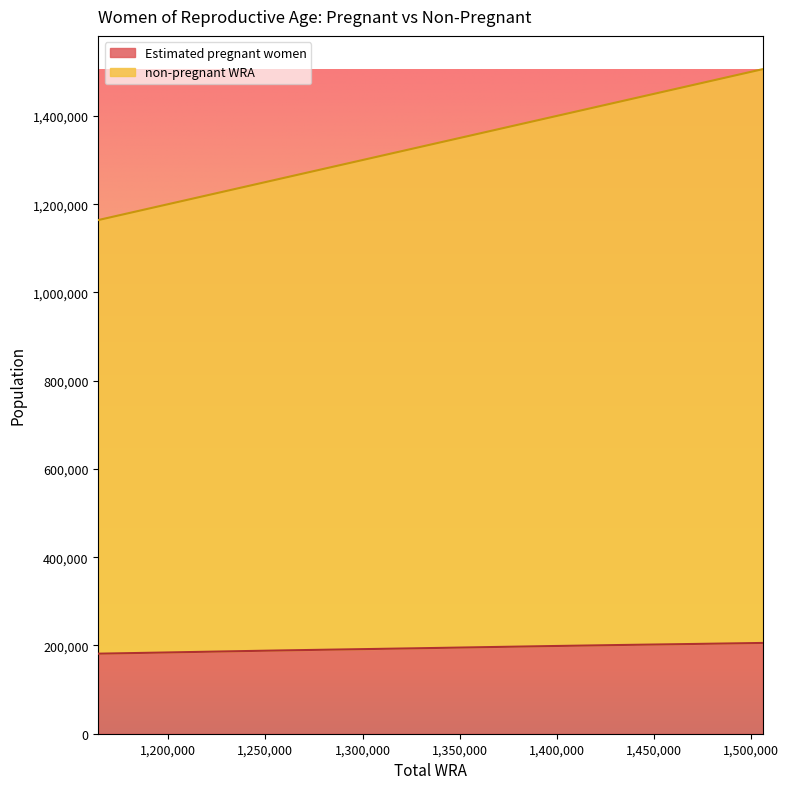

What is the maximum value shown in the chart?

1506000.0